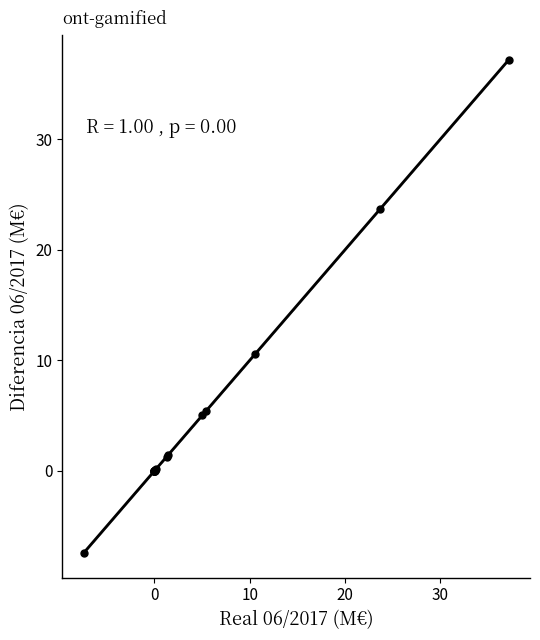

What Y value in the scatter plot is closest to 14?

10.6